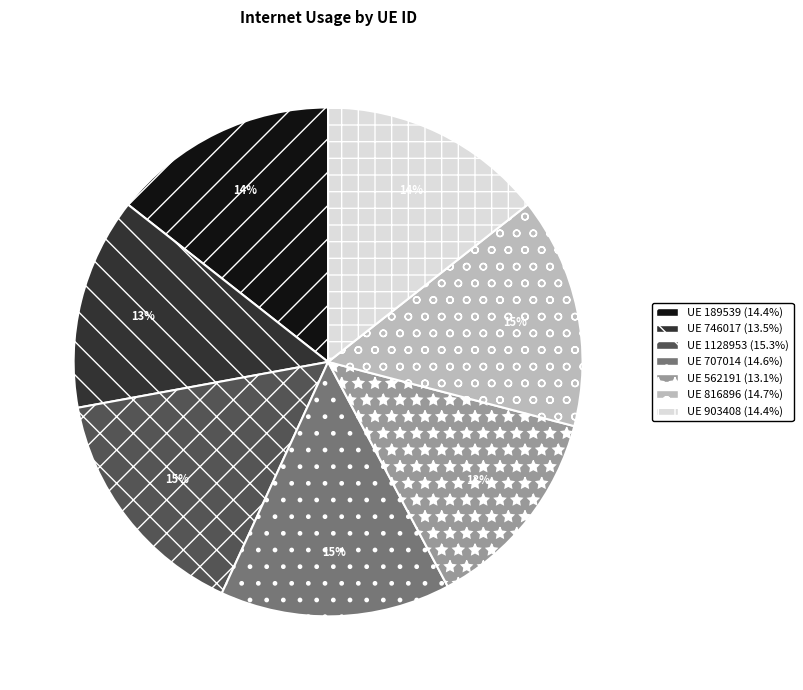

Is the sum of UE 189539 (14.4%) and UE 816896 (14.7%) greater than half?

No